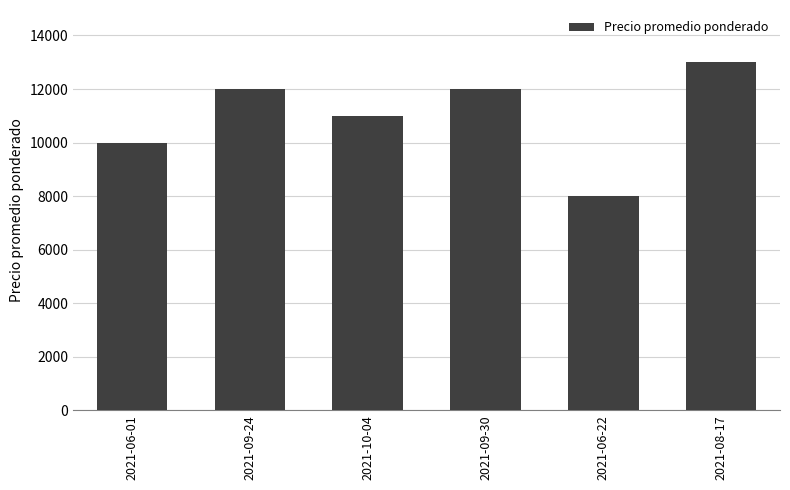

Reading left to right, transcribe all the data shown in this chart.

2021-06-01=10000	2021-09-24=12000	2021-10-04=11000	2021-09-30=12000	2021-06-22=8000	2021-08-17=13000